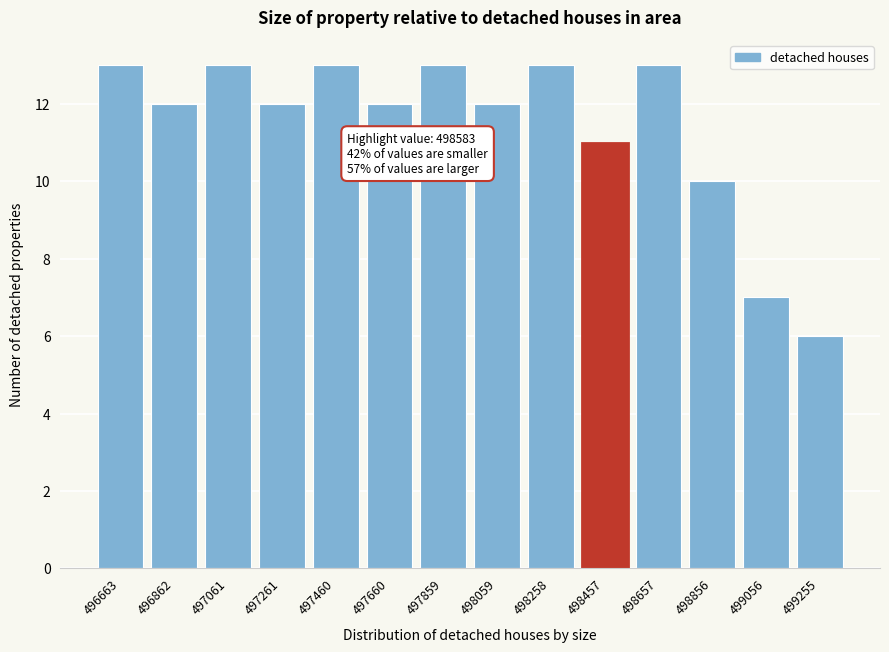

Reading right to left, what are all the values shown in this chart?

6	7	10	13	11	13	12	13	12	13	12	13	12	13